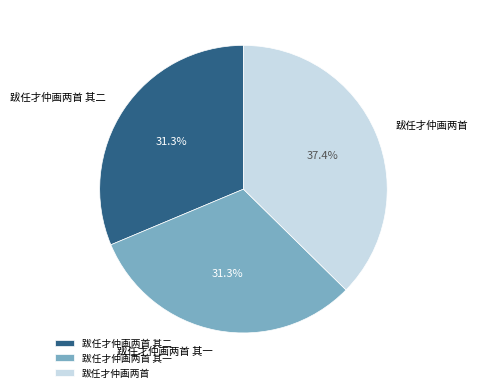

To the nearest percent, what is the combined percentage of 跋任才仲画两首 其二 and 跋任才仲画两首?

69%